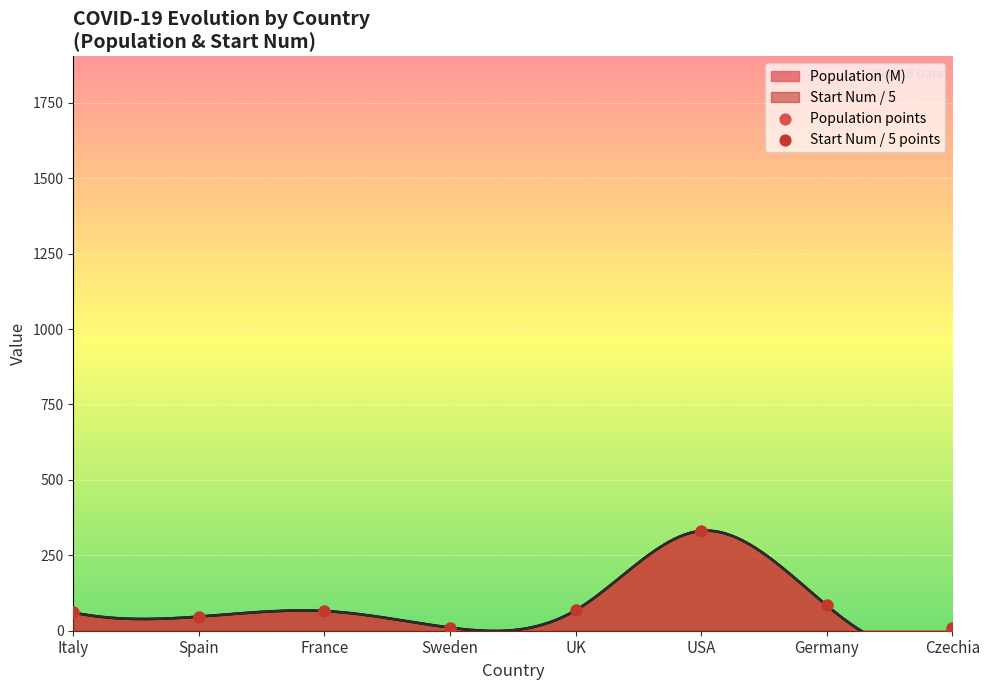

Is the value of Population points at Spain greater than the value of Start Num / 5 points at Spain?

No